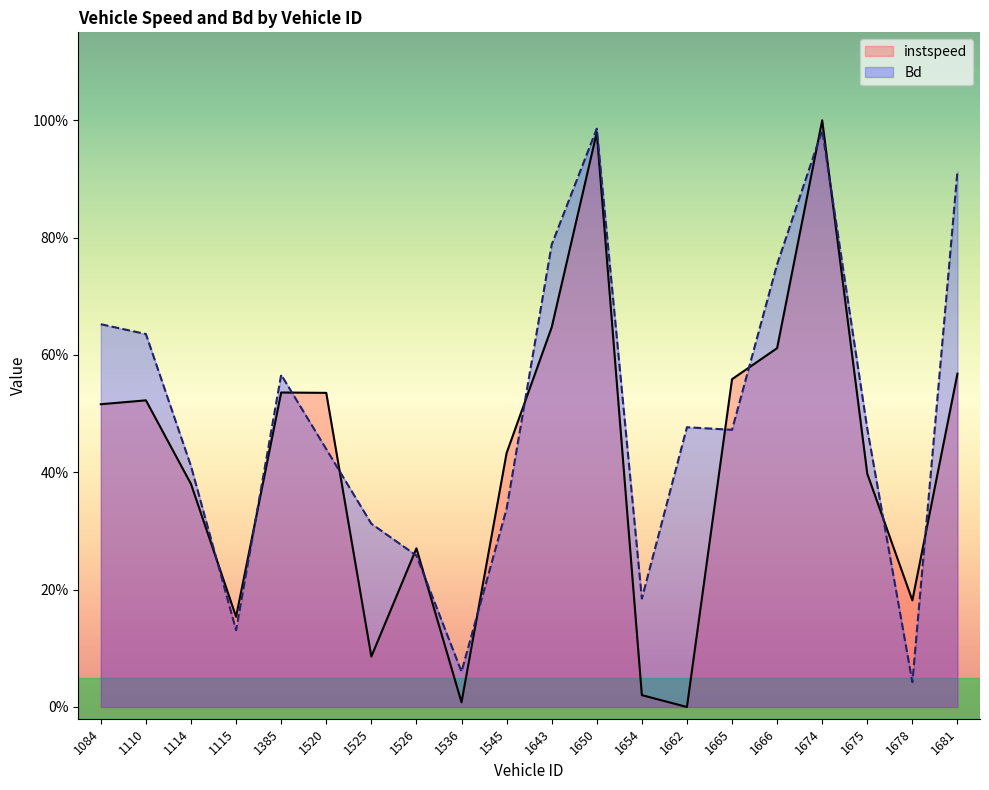

What is the value of the Bd point at the 16th from the left?

0.8